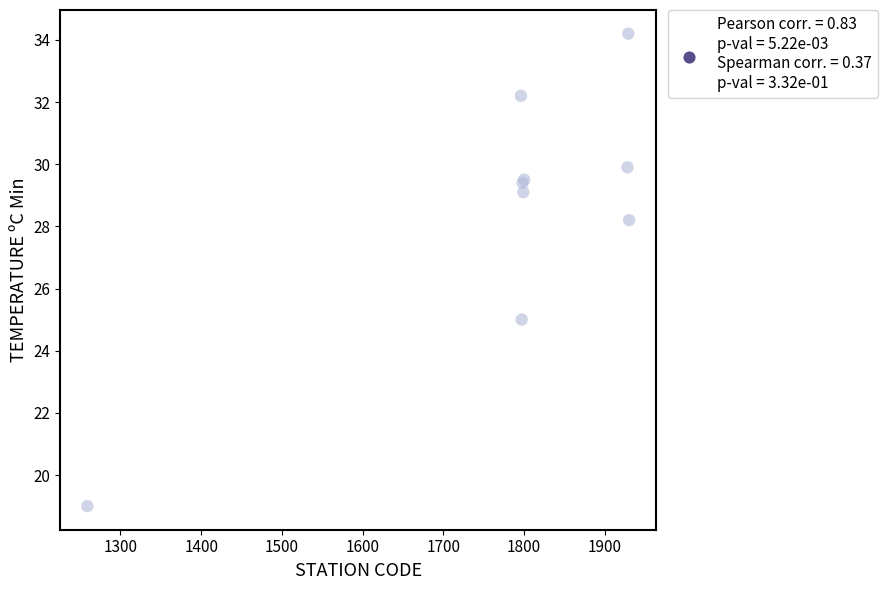

What Y value in the scatter plot is closest to 26?

25.0